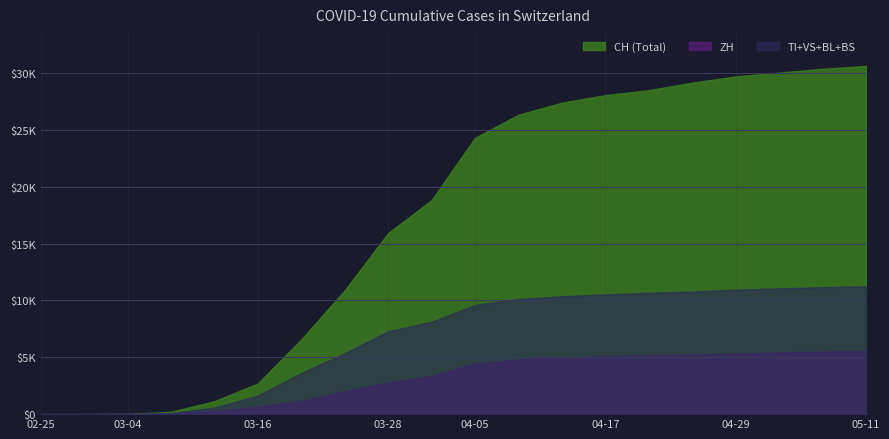

What is the label of the 4th point from the right?

2020-04-29